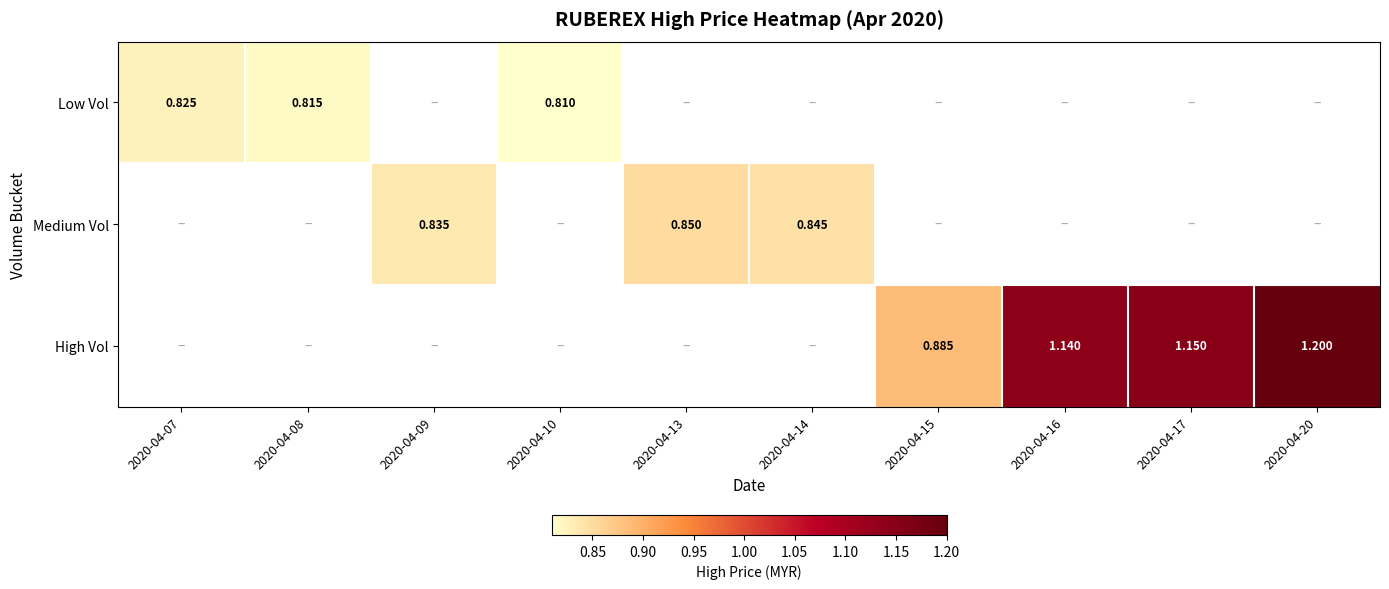

Where is Low Vol nearest to the value 0?

2020-04-10